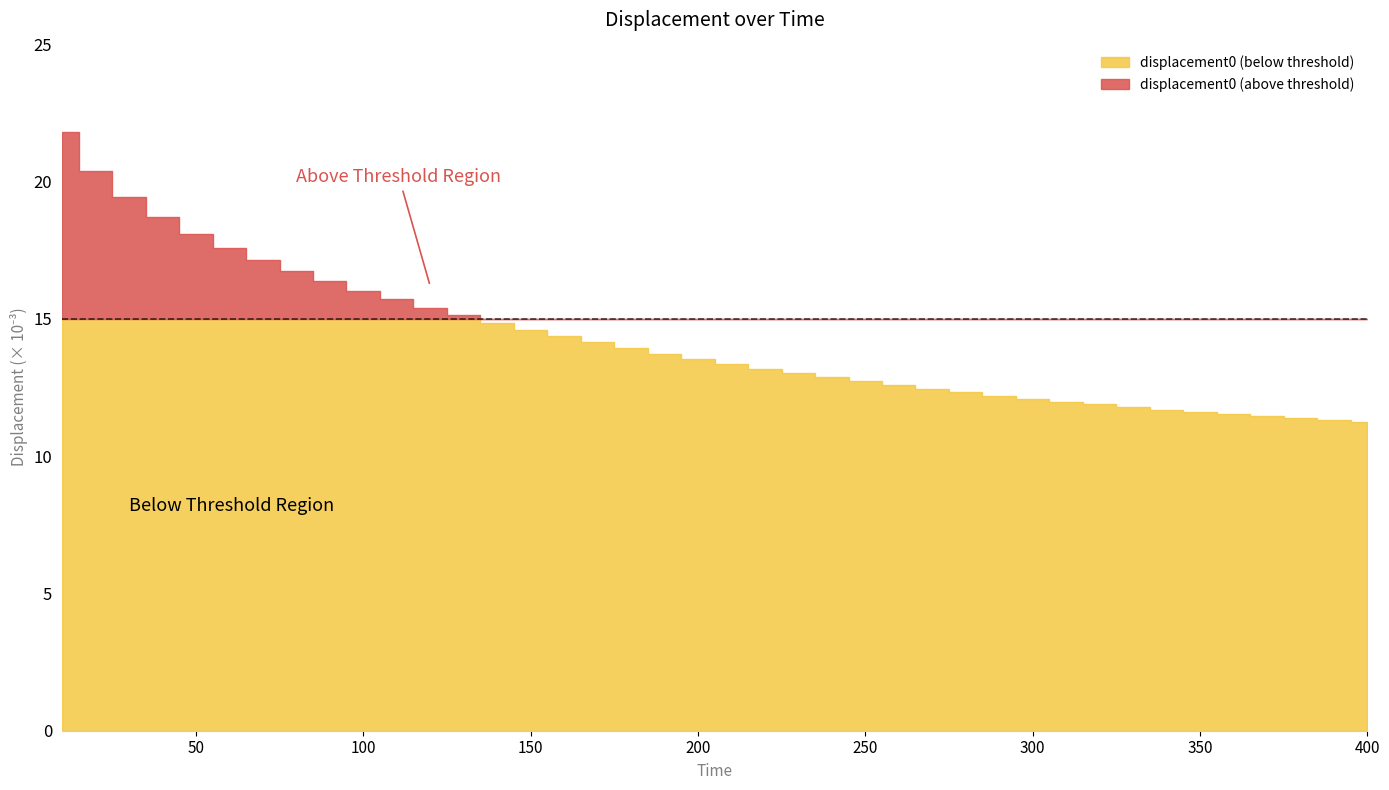

True or false: displacement0 and displacement:1 intersect in this chart.

False